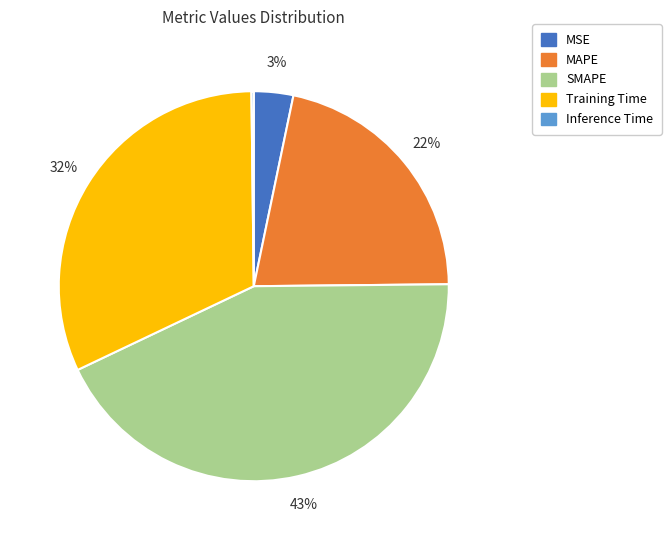

Between SMAPE and MAPE, which is larger?

SMAPE